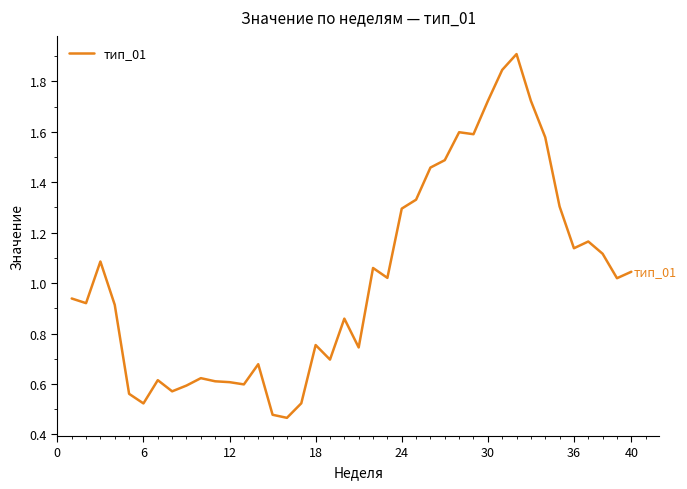

What is the maximum value shown in the chart?

1.9